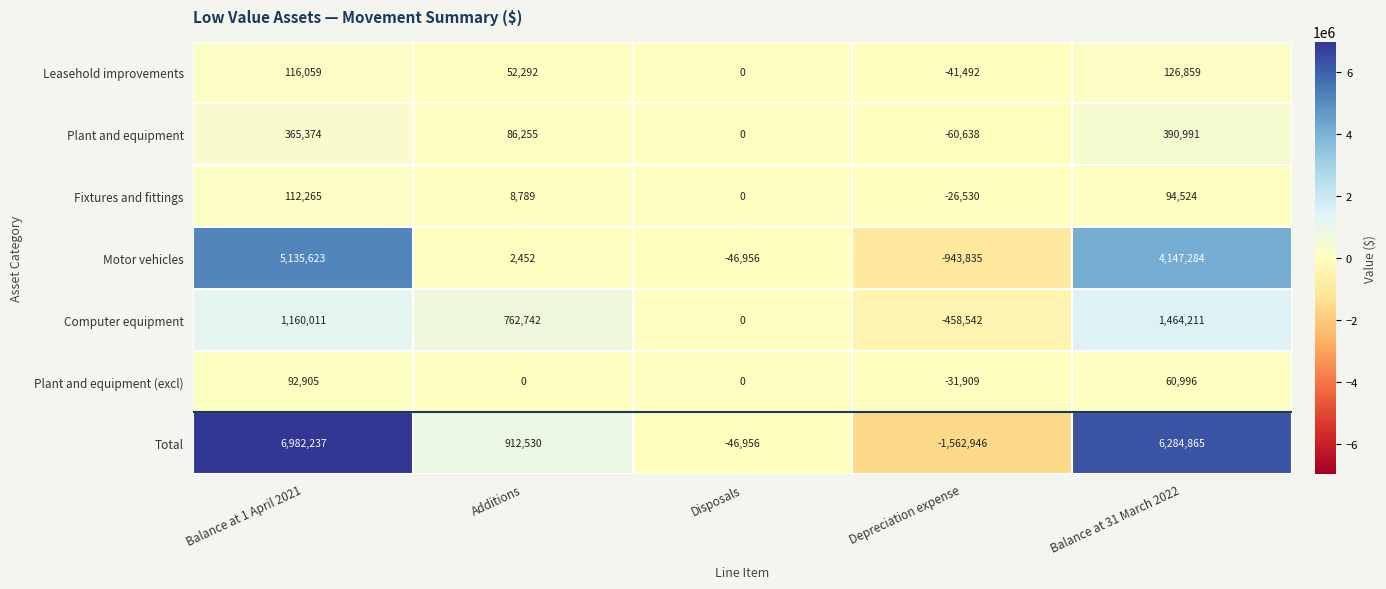

Is it true that Plant and equipment (excl) equals -83778 at Additions?

False